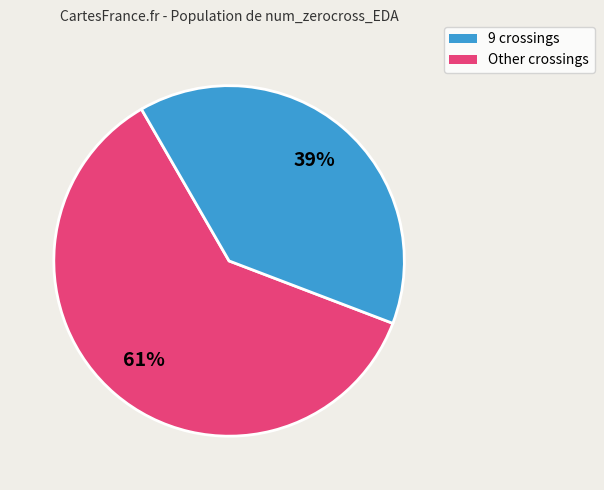

Does any single category account for the majority?

Yes